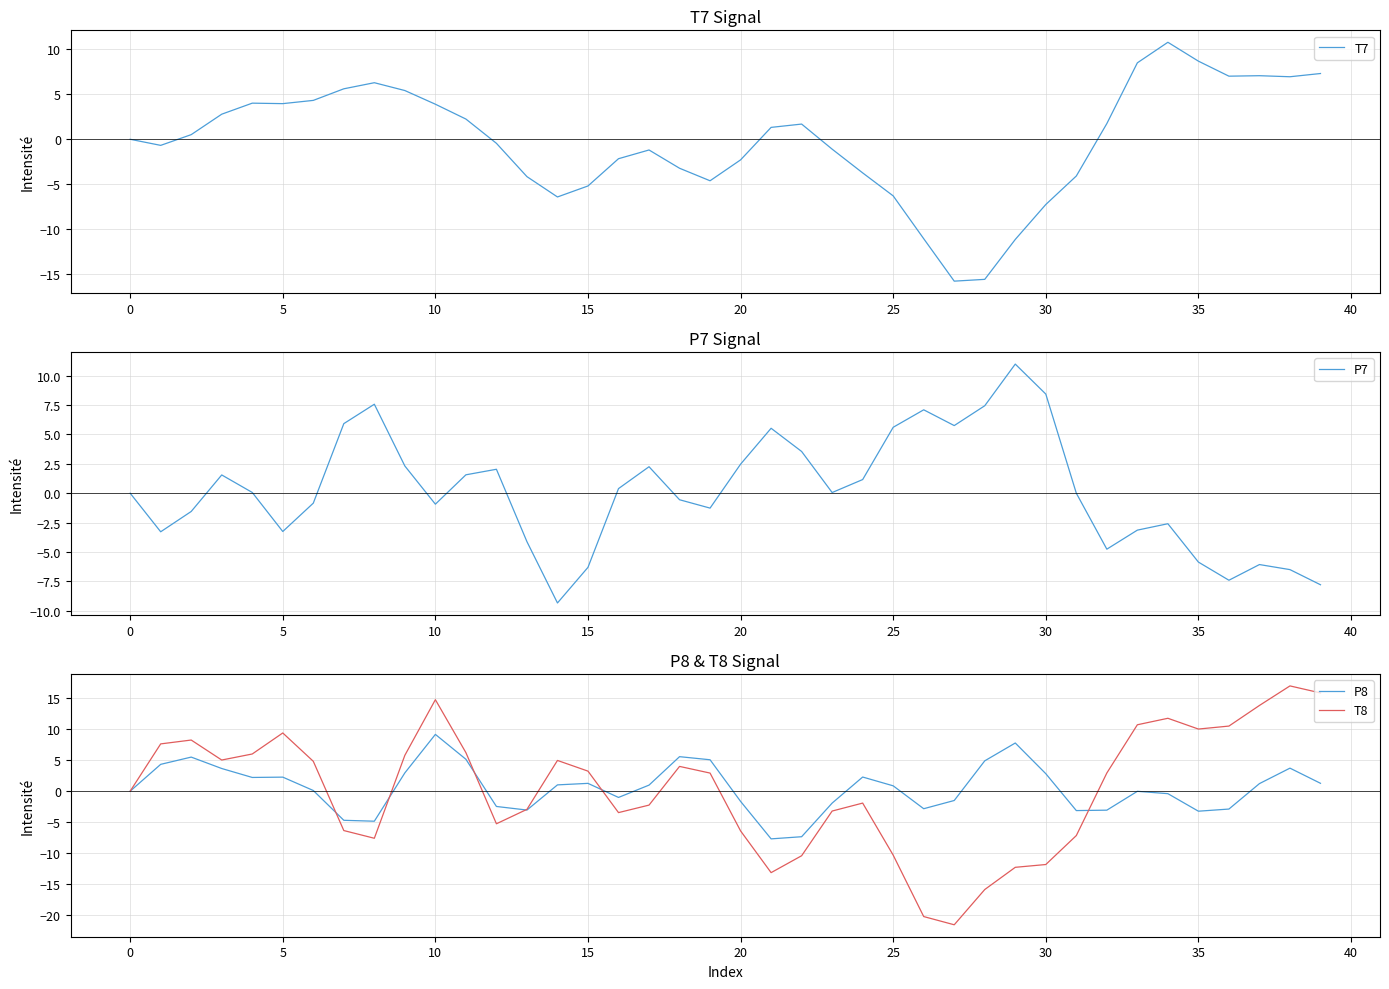

What is the minimum value for P8?

-7.7